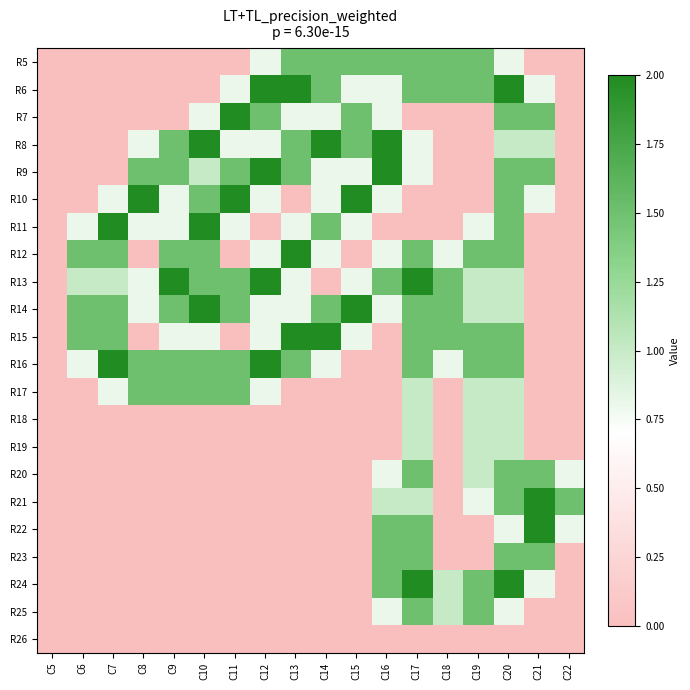

Reading right to left, extract all data points from this chart.

R5: C22=0.0	C21=0.0	C20=0.8	C19=1.5	C18=1.5	C17=1.5	C16=1.5	C15=1.5	C14=1.5	C13=1.5	C12=0.8	C11=0.0	C10=0.0	C9=0.0	C8=0.0	C7=0.0	C6=0.0	C5=0.0
R6: C22=0.0	C21=0.8	C20=2.0	C19=1.5	C18=1.5	C17=1.5	C16=0.8	C15=0.8	C14=1.5	C13=2.0	C12=2.0	C11=0.8	C10=0.0	C9=0.0	C8=0.0	C7=0.0	C6=0.0	C5=0.0
R7: C22=0.0	C21=1.5	C20=1.5	C19=0.0	C18=0.0	C17=0.0	C16=0.8	C15=1.5	C14=0.8	C13=0.8	C12=1.5	C11=2.0	C10=0.8	C9=0.0	C8=0.0	C7=0.0	C6=0.0	C5=0.0
R8: C22=0.0	C21=1.0	C20=1.0	C19=0.0	C18=0.0	C17=0.8	C16=2.0	C15=1.5	C14=2.0	C13=1.5	C12=0.8	C11=0.8	C10=2.0	C9=1.5	C8=0.8	C7=0.0	C6=0.0	C5=0.0
R9: C22=0.0	C21=1.5	C20=1.5	C19=0.0	C18=0.0	C17=0.8	C16=2.0	C15=0.8	C14=0.8	C13=1.5	C12=2.0	C11=1.5	C10=1.0	C9=1.5	C8=1.5	C7=0.0	C6=0.0	C5=0.0
R10: C22=0.0	C21=0.8	C20=1.5	C19=0.0	C18=0.0	C17=0.0	C16=0.8	C15=2.0	C14=0.8	C13=0.0	C12=0.8	C11=2.0	C10=1.5	C9=0.8	C8=2.0	C7=0.8	C6=0.0	C5=0.0
R11: C22=0.0	C21=0.0	C20=1.5	C19=0.8	C18=0.0	C17=0.0	C16=0.0	C15=0.8	C14=1.5	C13=0.8	C12=0.0	C11=0.8	C10=2.0	C9=0.8	C8=0.8	C7=2.0	C6=0.8	C5=0.0
R12: C22=0.0	C21=0.0	C20=1.5	C19=1.5	C18=0.8	C17=1.5	C16=0.8	C15=0.0	C14=0.8	C13=2.0	C12=0.8	C11=0.0	C10=1.5	C9=1.5	C8=0.0	C7=1.5	C6=1.5	C5=0.0
R13: C22=0.0	C21=0.0	C20=1.0	C19=1.0	C18=1.5	C17=2.0	C16=1.5	C15=0.8	C14=0.0	C13=0.8	C12=2.0	C11=1.5	C10=1.5	C9=2.0	C8=0.8	C7=1.0	C6=1.0	C5=0.0
R14: C22=0.0	C21=0.0	C20=1.0	C19=1.0	C18=1.5	C17=1.5	C16=0.8	C15=2.0	C14=1.5	C13=0.8	C12=0.8	C11=1.5	C10=2.0	C9=1.5	C8=0.8	C7=1.5	C6=1.5	C5=0.0
R15: C22=0.0	C21=0.0	C20=1.5	C19=1.5	C18=1.5	C17=1.5	C16=0.0	C15=0.8	C14=2.0	C13=2.0	C12=0.8	C11=0.0	C10=0.8	C9=0.8	C8=0.0	C7=1.5	C6=1.5	C5=0.0
R16: C22=0.0	C21=0.0	C20=1.5	C19=1.5	C18=0.8	C17=1.5	C16=0.0	C15=0.0	C14=0.8	C13=1.5	C12=2.0	C11=1.5	C10=1.5	C9=1.5	C8=1.5	C7=2.0	C6=0.8	C5=0.0
R17: C22=0.0	C21=0.0	C20=1.0	C19=1.0	C18=0.0	C17=1.0	C16=0.0	C15=0.0	C14=0.0	C13=0.0	C12=0.8	C11=1.5	C10=1.5	C9=1.5	C8=1.5	C7=0.8	C6=0.0	C5=0.0
R18: C22=0.0	C21=0.0	C20=1.0	C19=1.0	C18=0.0	C17=1.0	C16=0.0	C15=0.0	C14=0.0	C13=0.0	C12=0.0	C11=0.0	C10=0.0	C9=0.0	C8=0.0	C7=0.0	C6=0.0	C5=0.0
R19: C22=0.0	C21=0.0	C20=1.0	C19=1.0	C18=0.0	C17=1.0	C16=0.0	C15=0.0	C14=0.0	C13=0.0	C12=0.0	C11=0.0	C10=0.0	C9=0.0	C8=0.0	C7=0.0	C6=0.0	C5=0.0
R20: C22=0.8	C21=1.5	C20=1.5	C19=1.0	C18=0.0	C17=1.5	C16=0.8	C15=0.0	C14=0.0	C13=0.0	C12=0.0	C11=0.0	C10=0.0	C9=0.0	C8=0.0	C7=0.0	C6=0.0	C5=0.0
R21: C22=1.5	C21=2.0	C20=1.5	C19=0.8	C18=0.0	C17=1.0	C16=1.0	C15=0.0	C14=0.0	C13=0.0	C12=0.0	C11=0.0	C10=0.0	C9=0.0	C8=0.0	C7=0.0	C6=0.0	C5=0.0
R22: C22=0.8	C21=2.0	C20=0.8	C19=0.0	C18=0.0	C17=1.5	C16=1.5	C15=0.0	C14=0.0	C13=0.0	C12=0.0	C11=0.0	C10=0.0	C9=0.0	C8=0.0	C7=0.0	C6=0.0	C5=0.0
R23: C22=0.0	C21=1.5	C20=1.5	C19=0.0	C18=0.0	C17=1.5	C16=1.5	C15=0.0	C14=0.0	C13=0.0	C12=0.0	C11=0.0	C10=0.0	C9=0.0	C8=0.0	C7=0.0	C6=0.0	C5=0.0
R24: C22=0.0	C21=0.8	C20=2.0	C19=1.5	C18=1.0	C17=2.0	C16=1.5	C15=0.0	C14=0.0	C13=0.0	C12=0.0	C11=0.0	C10=0.0	C9=0.0	C8=0.0	C7=0.0	C6=0.0	C5=0.0
R25: C22=0.0	C21=0.0	C20=0.8	C19=1.5	C18=1.0	C17=1.5	C16=0.8	C15=0.0	C14=0.0	C13=0.0	C12=0.0	C11=0.0	C10=0.0	C9=0.0	C8=0.0	C7=0.0	C6=0.0	C5=0.0
R26: C22=0.0	C21=0.0	C20=0.0	C19=0.0	C18=0.0	C17=0.0	C16=0.0	C15=0.0	C14=0.0	C13=0.0	C12=0.0	C11=0.0	C10=0.0	C9=0.0	C8=0.0	C7=0.0	C6=0.0	C5=0.0